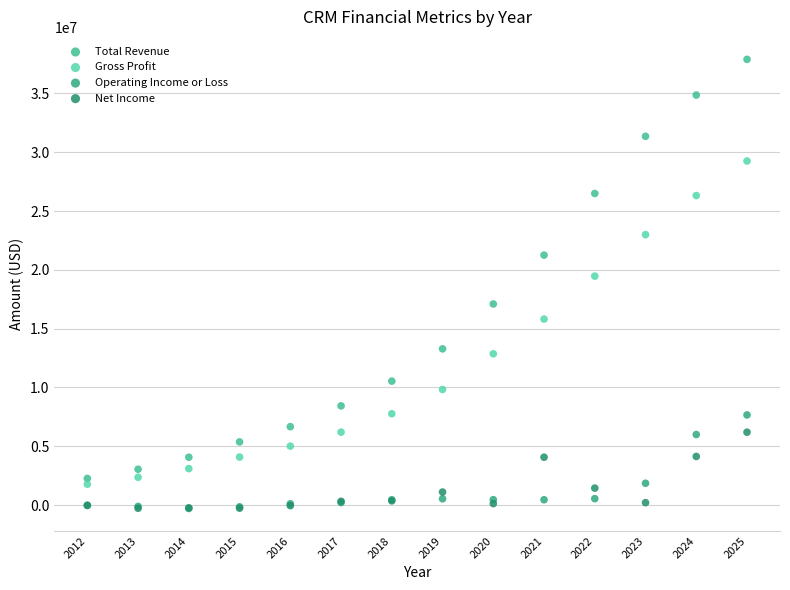

Across all series, what Y value is closest to 18804450?

19466000